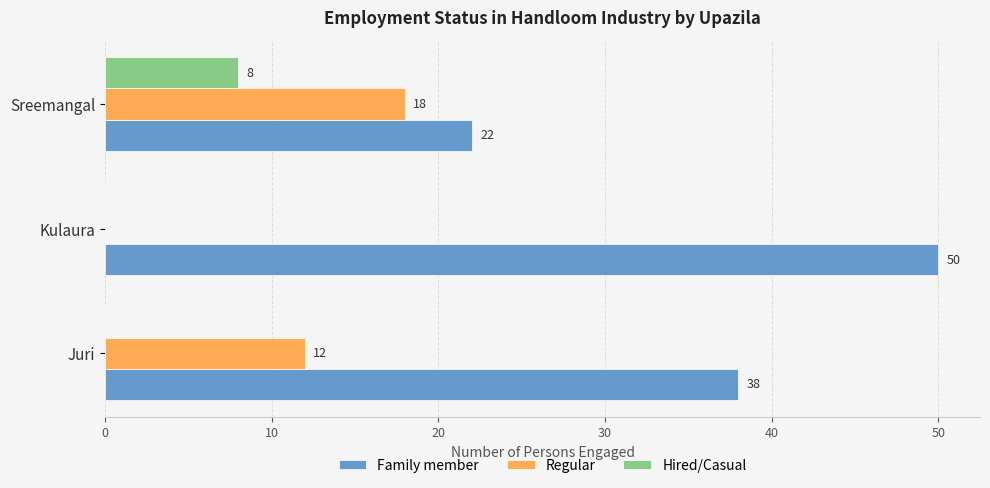

What value does the Family member series have at Kulaura?

50